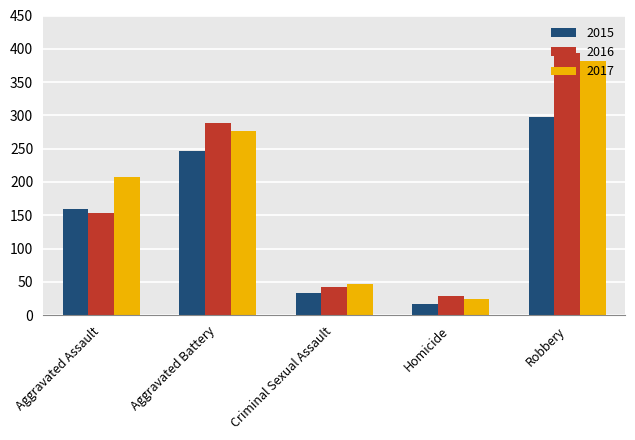

What is the difference between the maximum and minimum values in the 2017 series?

357